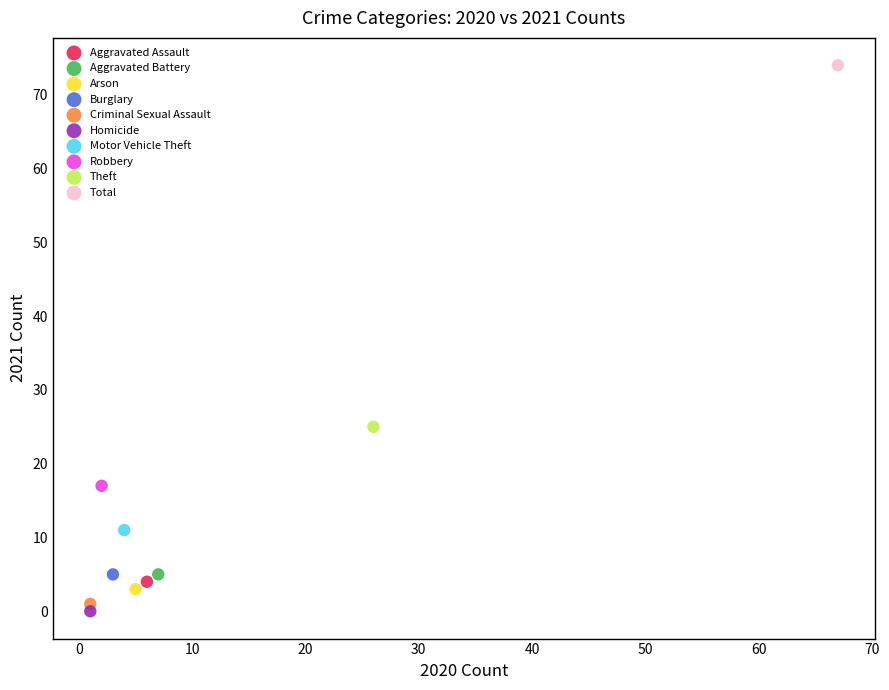

Which series reaches the minimum Y coordinate?

Homicide